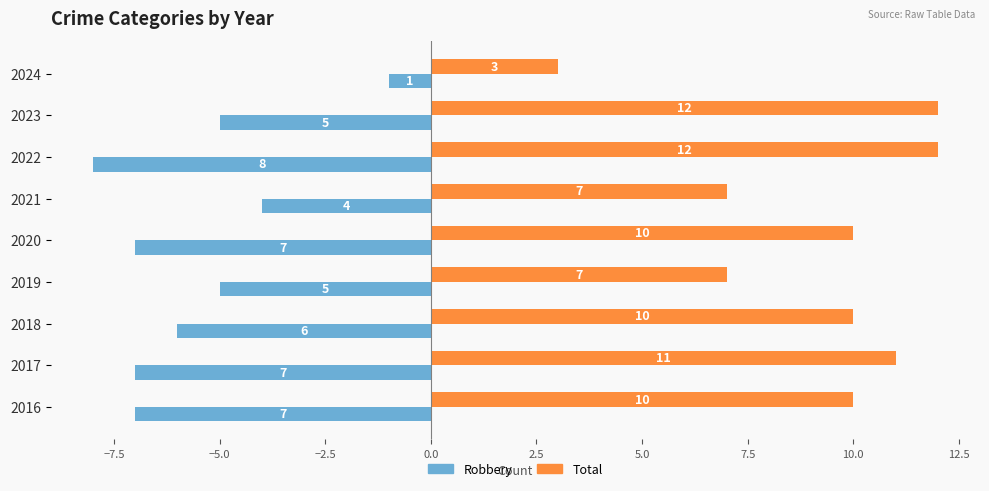

Count the Robbery values in the range -7 to -5.

6